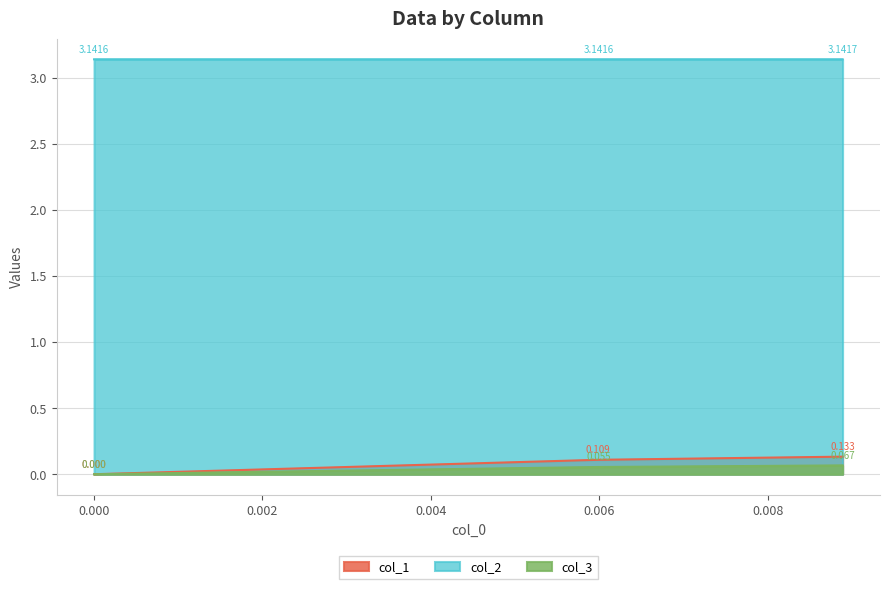

The value of col_2 at 0.005988023952095856 is 1.4. True or false?

False